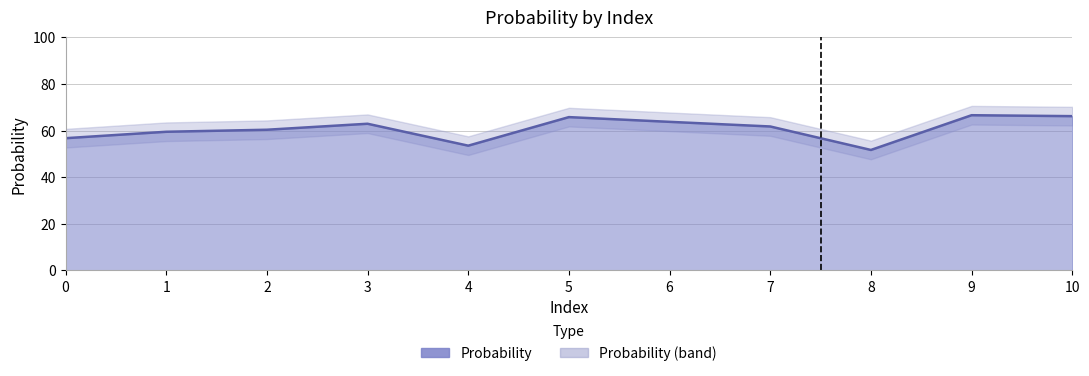

What is the ratio of the value at 1 to the value at 8?

1.2